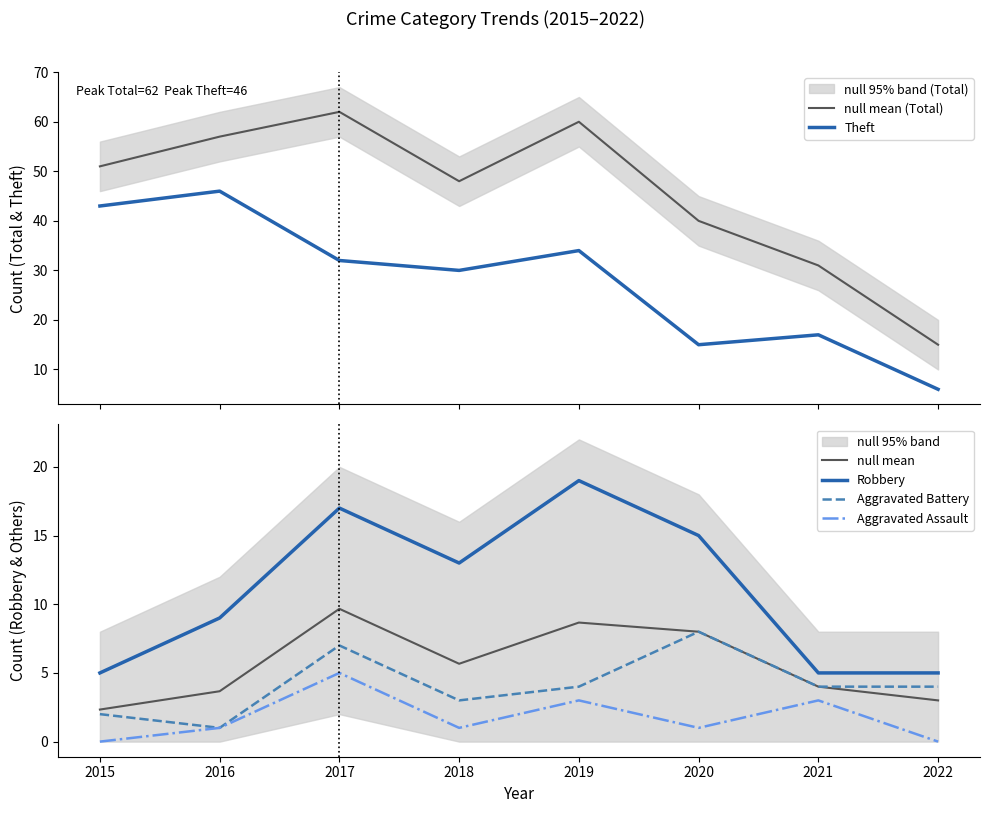

What is the sum of all Aggravated Battery values?

33.0